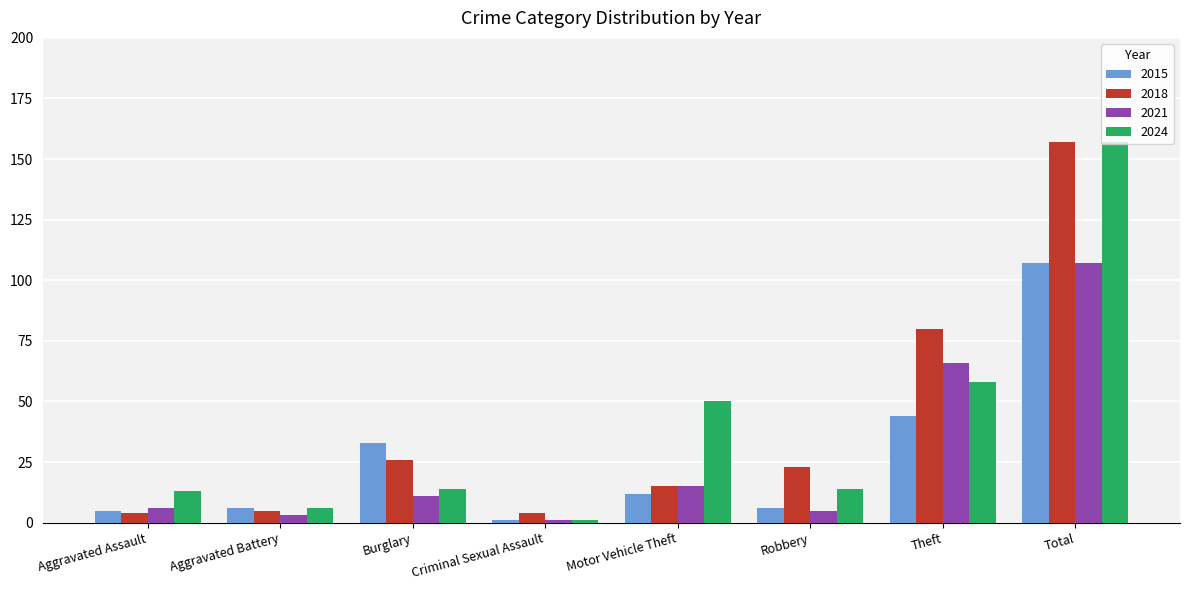

Which series has the widest spread of values?

2024